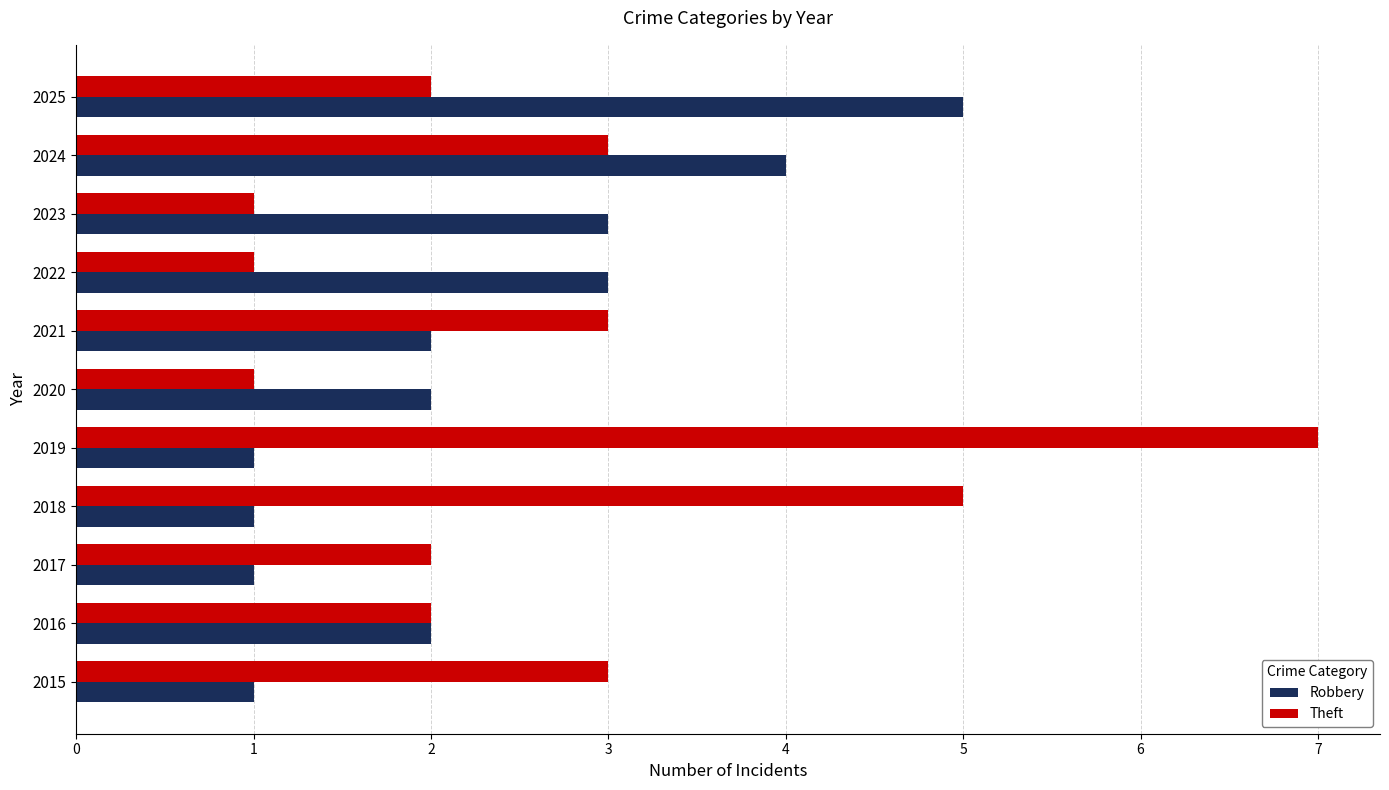

Which series changed the most between 2020 and 2022?

Robbery